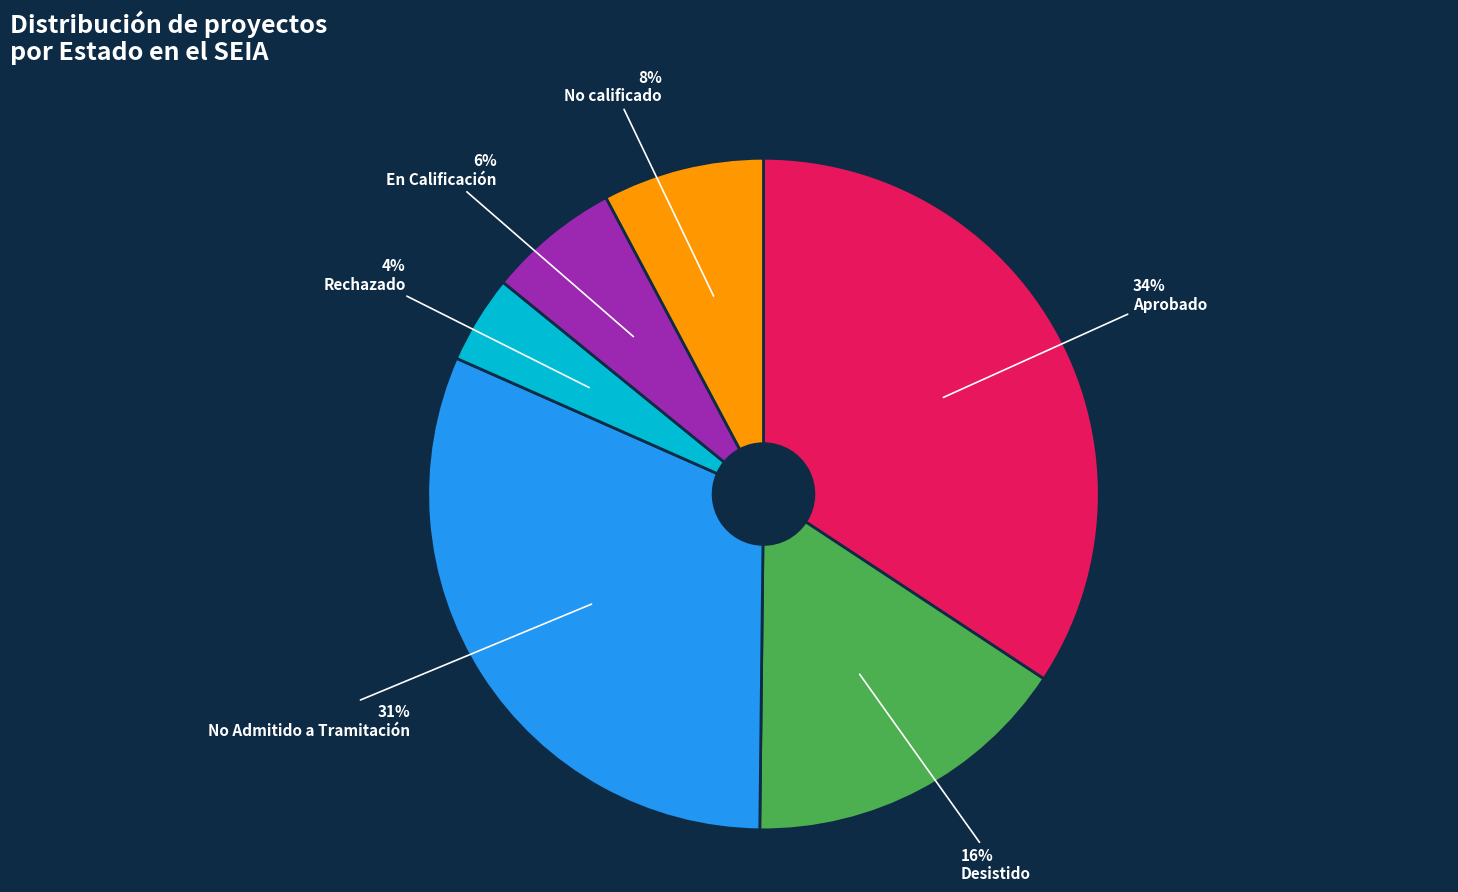

How many segments does this pie chart have?

6